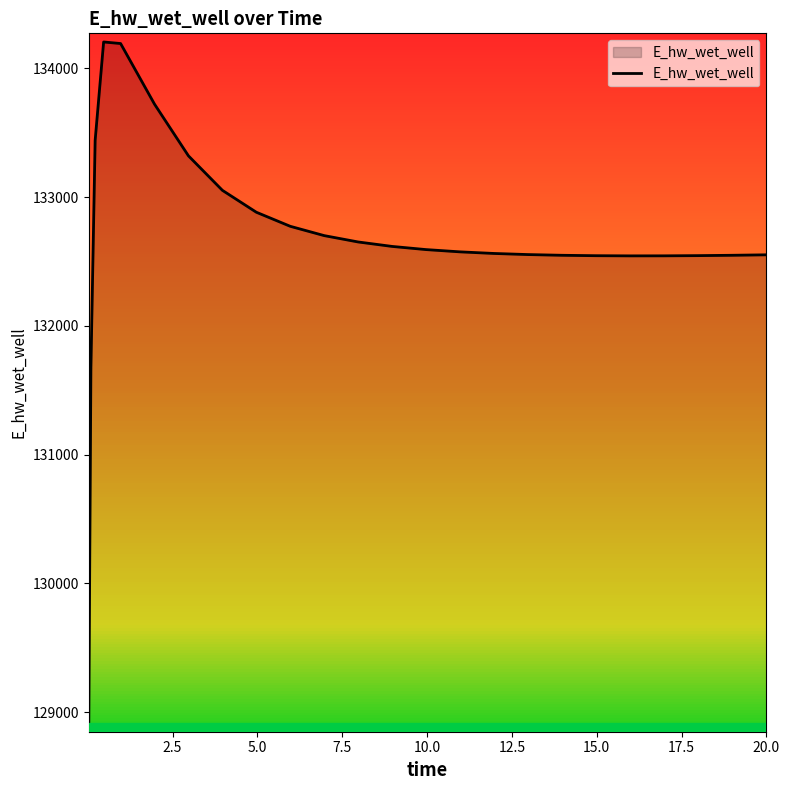

Which has a higher value, 1.96875 or 10.96875?

1.96875